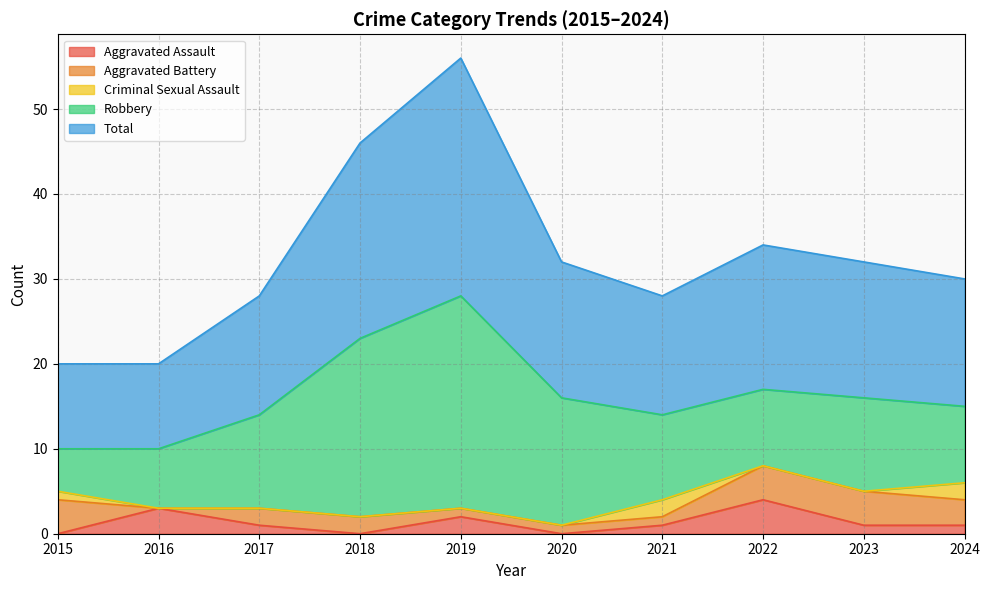

What is the difference between the maximum and minimum values in the Robbery series?

20